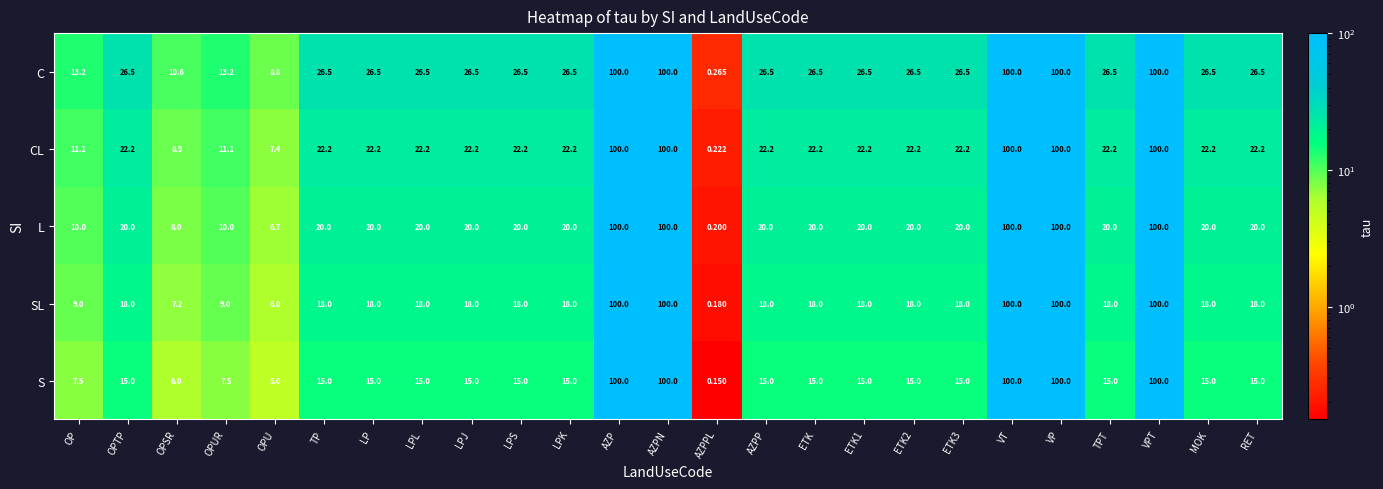

Which series has the largest total across all categories?

C